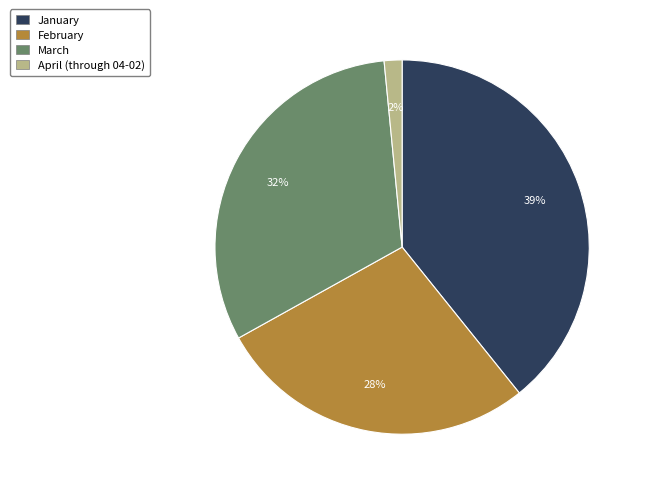

To the nearest percent, what is the difference between the March and February slice percentages?

4%